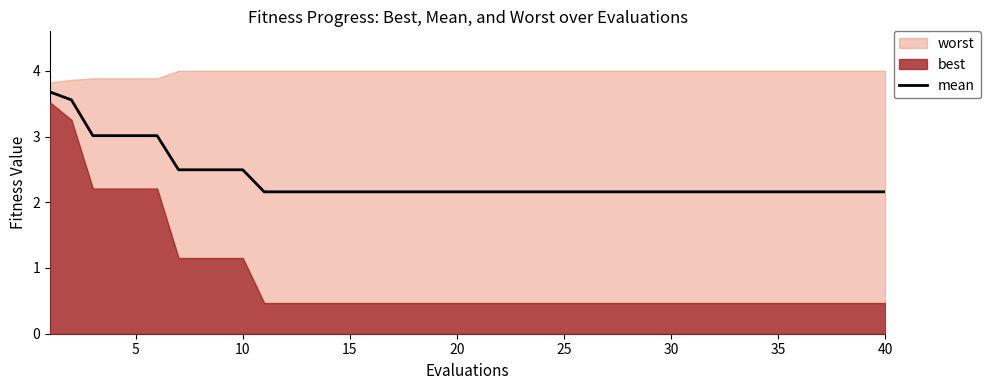

Is it true that mean equals 1.0 at 40?

False